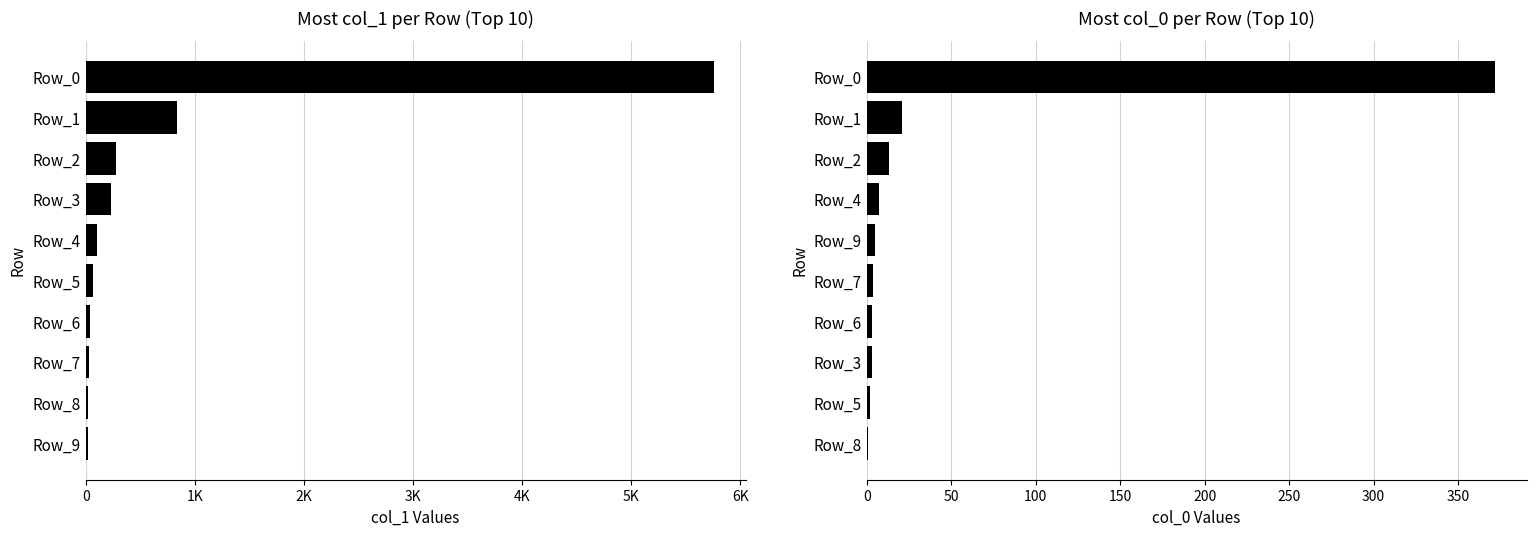

What are all the series names shown in the legend?

col_1, col_0